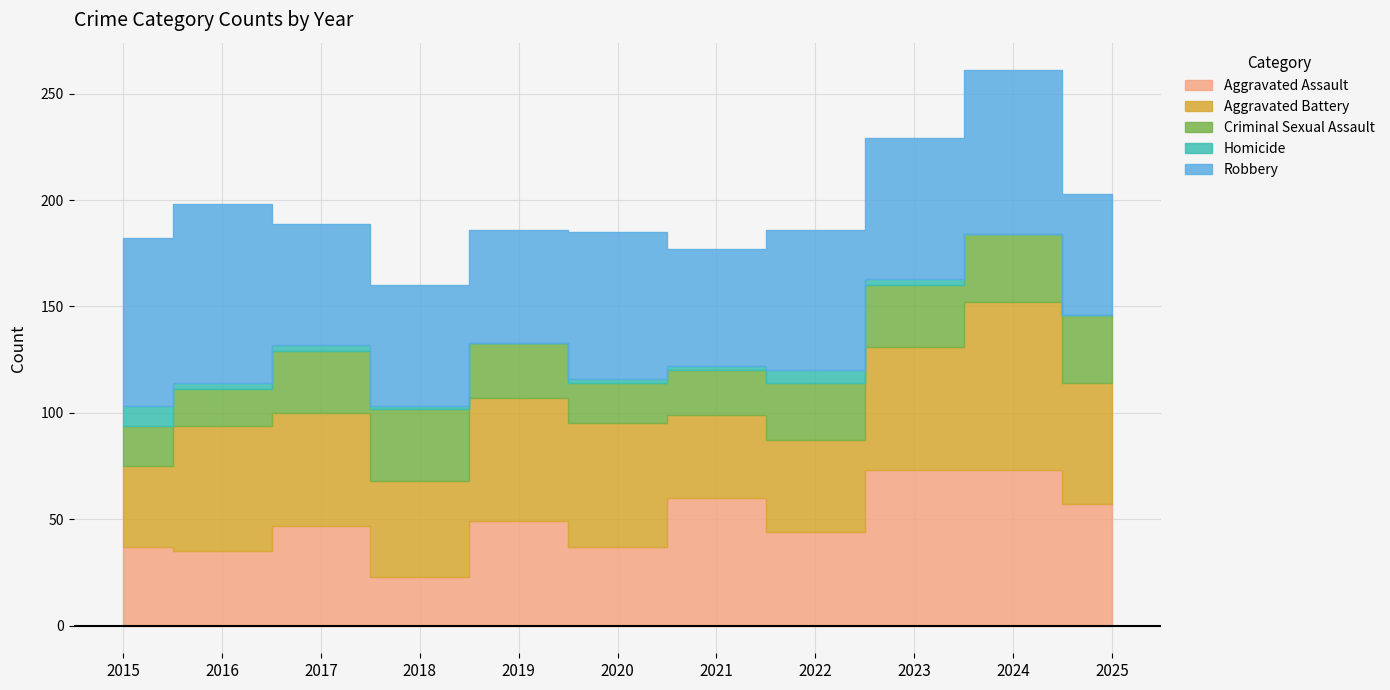

Read the Criminal Sexual Assault value at 2016.

17